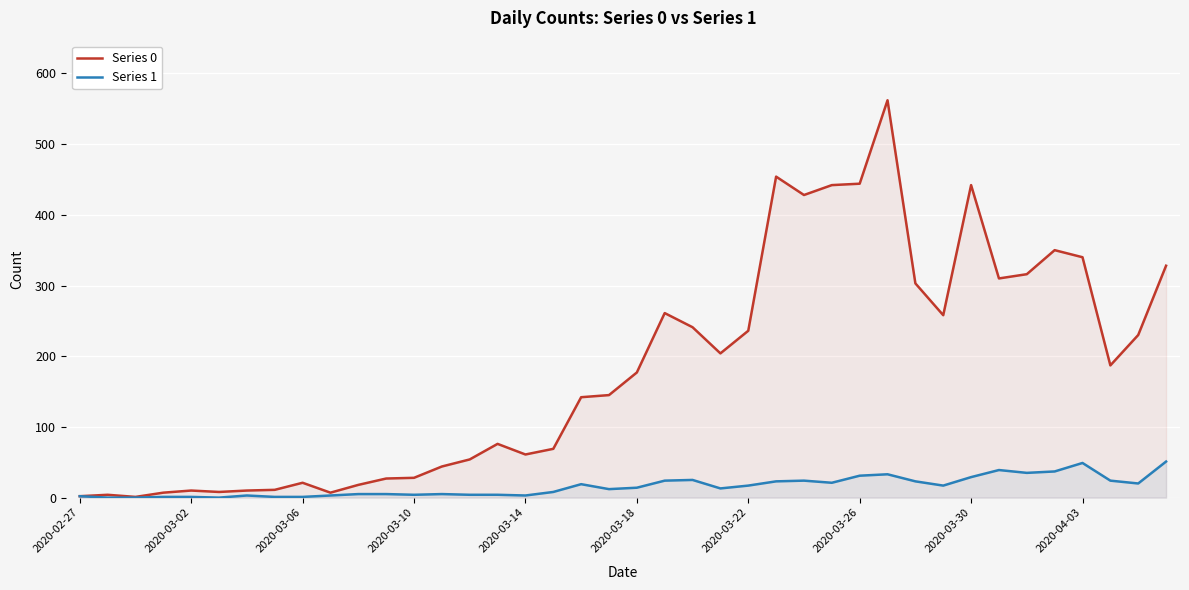

At 2020-03-30, list the series in order from largest to smallest.

Series 0, Series 1